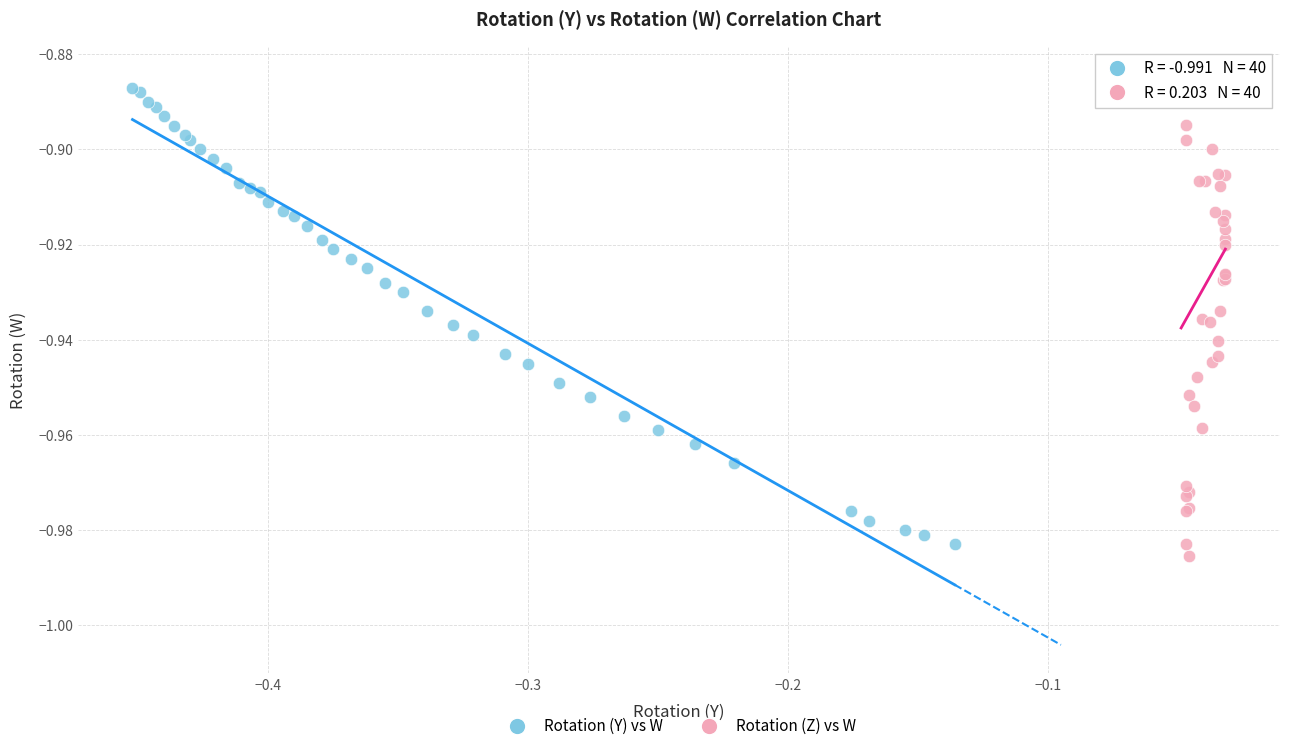

What are all the series names shown in the legend?

Rotation (Y) vs W, Rotation (Z) vs W